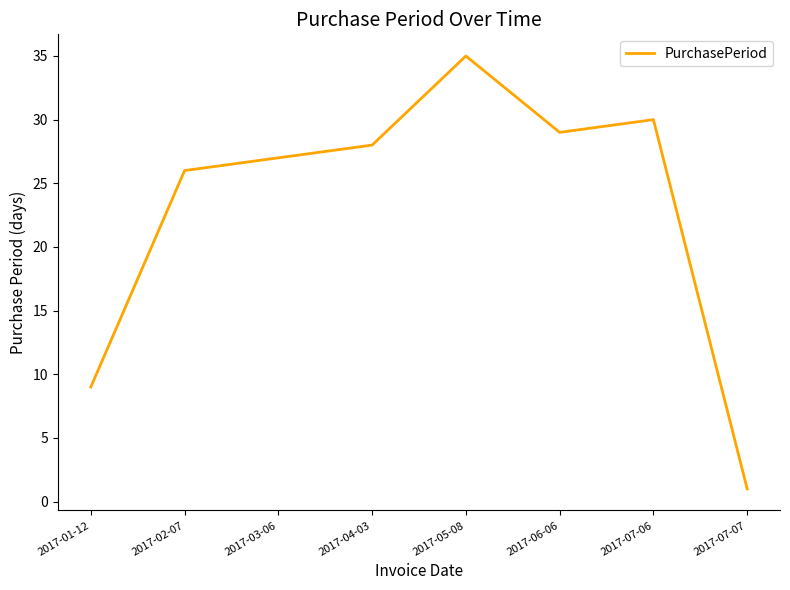

The chart shows a value of 37 at 2017-03-06. True or false?

False